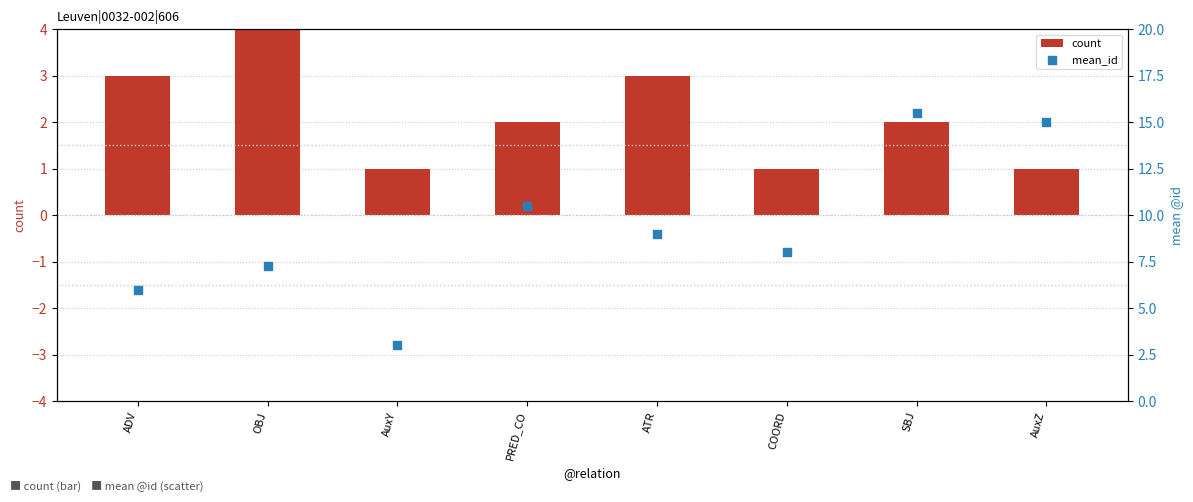

At which category is the sum across all series the highest?

SBJ